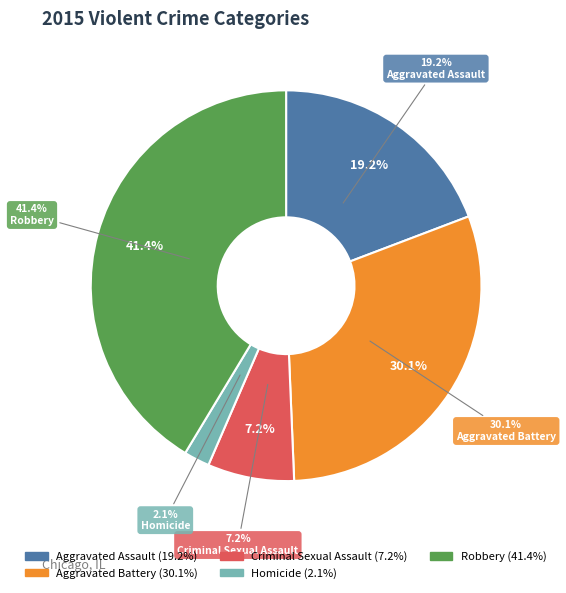

To the nearest percent, what is the difference between the largest and smallest slice percentages?

39%